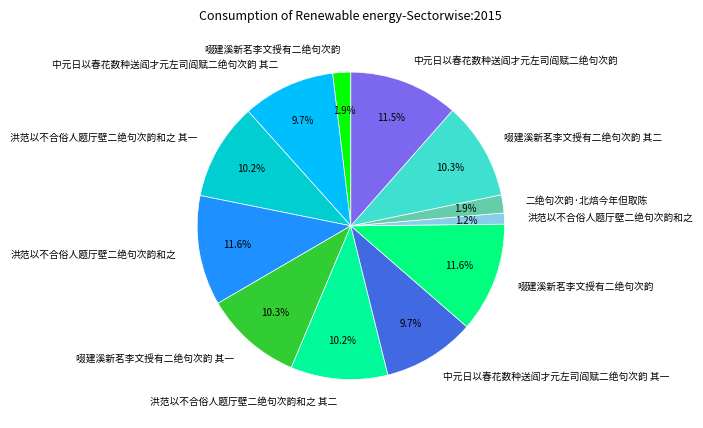

To the nearest percent, what is the average slice percentage?

8%